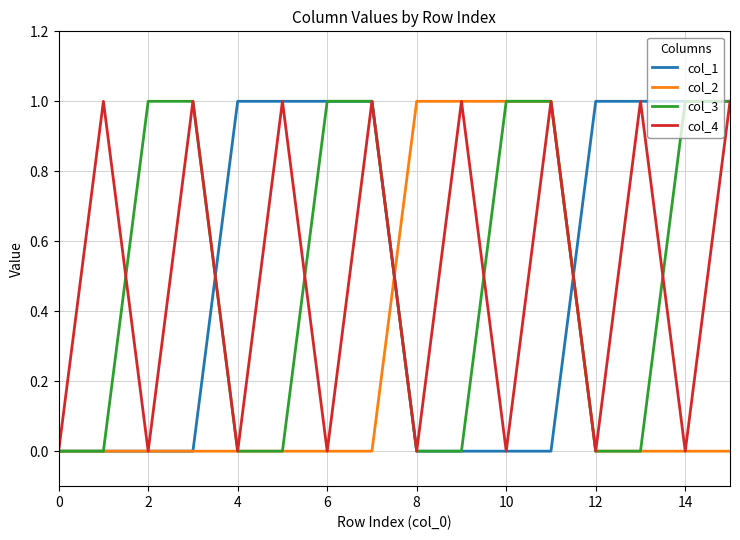

What are all the series names shown in the legend?

col_1, col_2, col_3, col_4